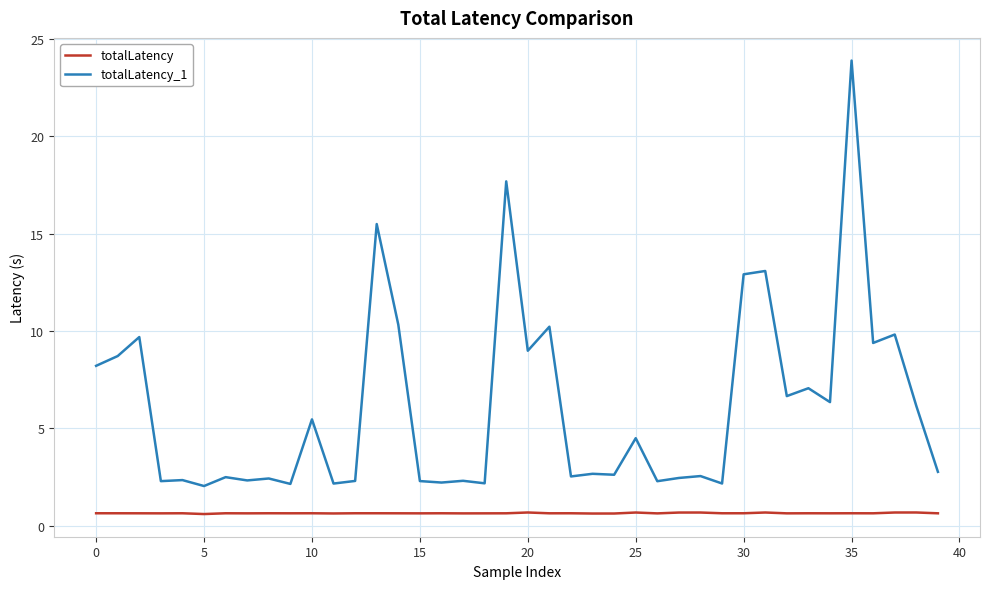

Is this an area chart (filled region under the line)?

No